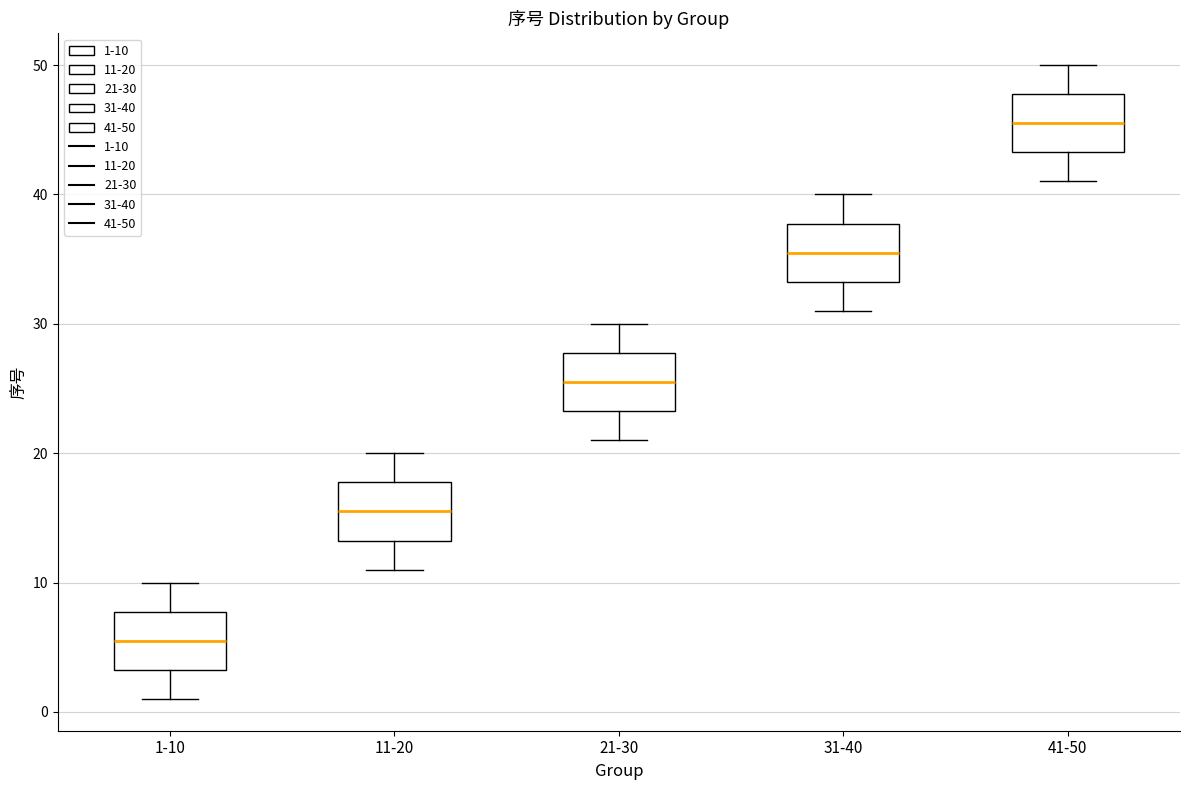

Reading left to right, transcribe this box plot: for each box, give where its median line is, the range the box spans, and where its two whiskers end, as read against the y-axis. The values are not printed on the chart, so give them approximately, as read against the axis.

1-10: median 6, box 3 to 8, whiskers 1 to 10
11-20: median 16, box 13 to 18, whiskers 11 to 20
21-30: median 26, box 23 to 28, whiskers 21 to 30
31-40: median 36, box 33 to 38, whiskers 31 to 40
41-50: median 46, box 43 to 48, whiskers 41 to 50